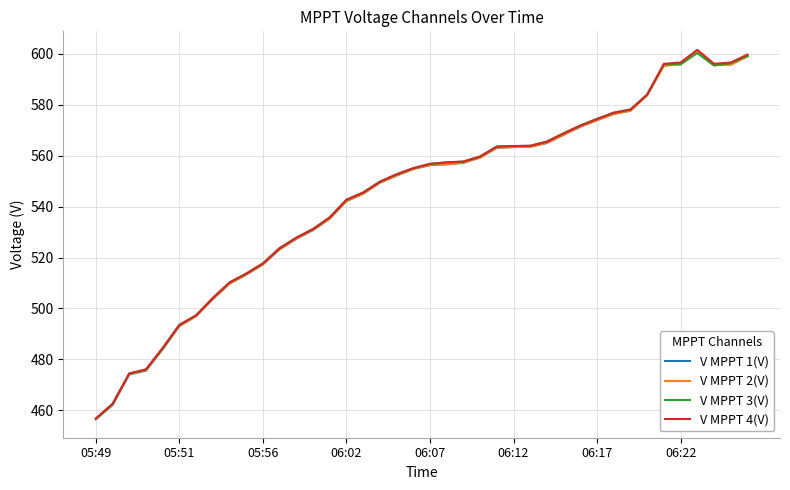

What is the greatest value displayed?

601.6